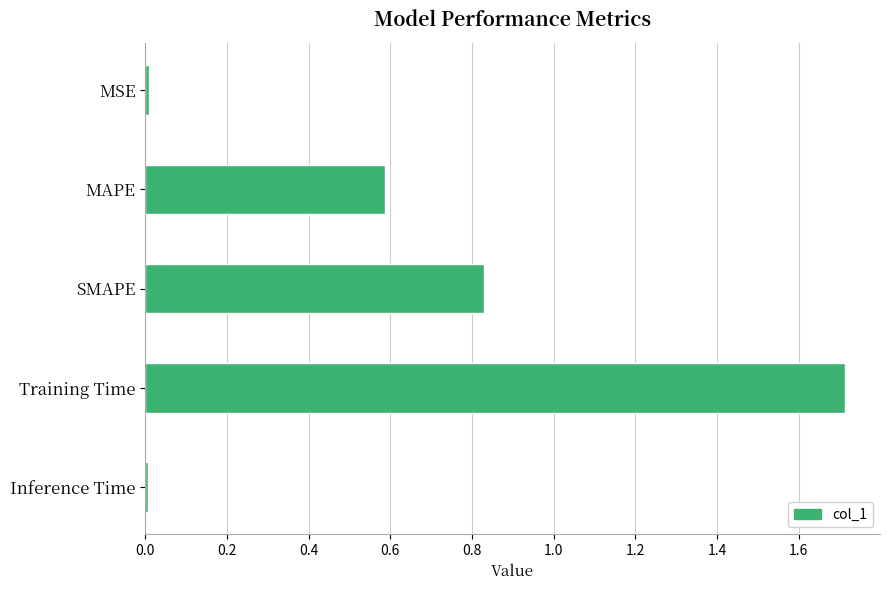

How many bars are there in total?

5